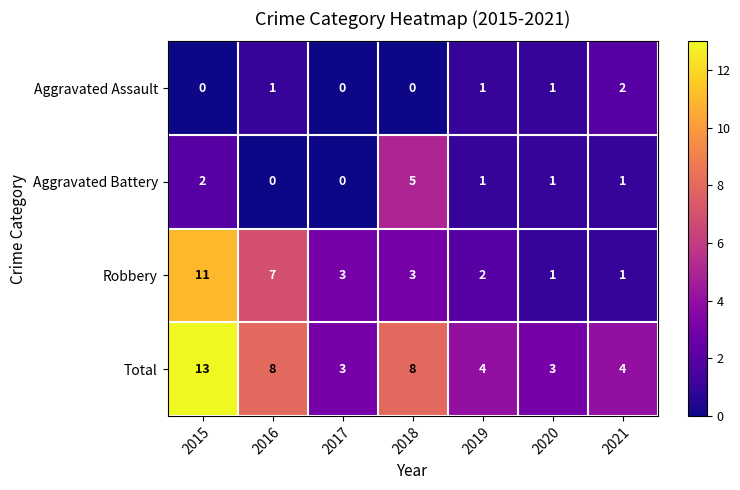

Reading left to right, extract all data points from this chart.

Aggravated Assault: 0	1	0	0	1	1	2
Aggravated Battery: 2	0	0	5	1	1	1
Robbery: 11	7	3	3	2	1	1
Total: 13	8	3	8	4	3	4